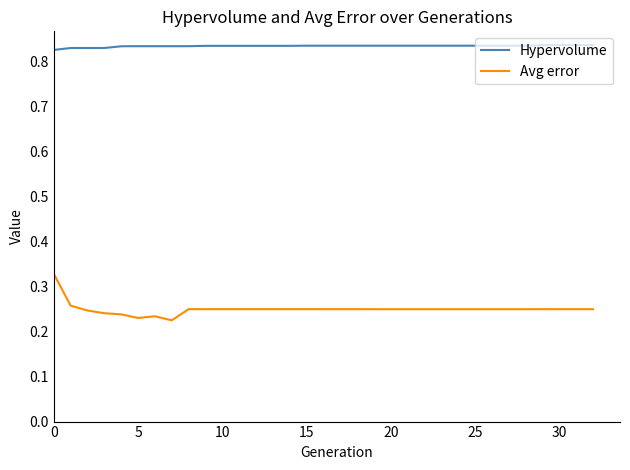

Which series has the largest range (max minus min)?

Avg error